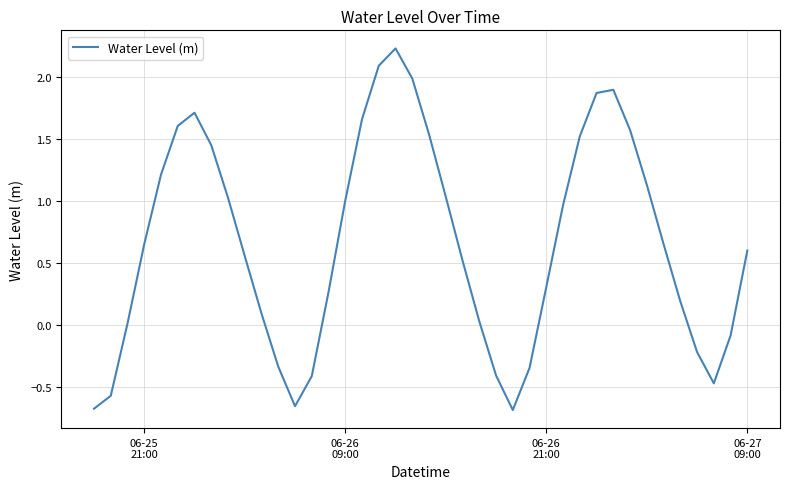

What is the maximum value shown in the chart?

2.2